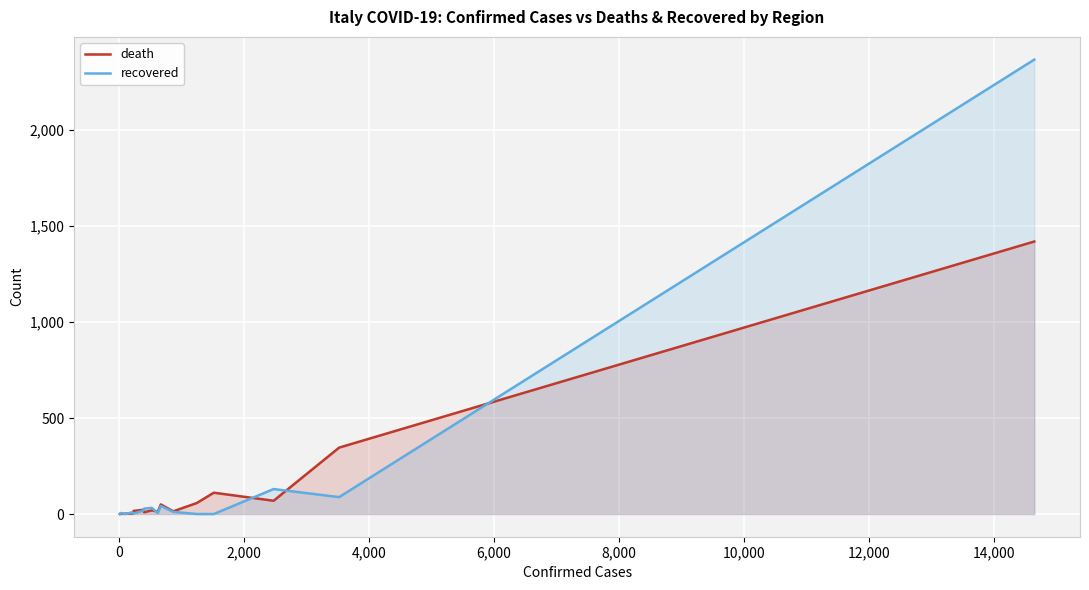

Which series has the largest total across all categories?

recovered